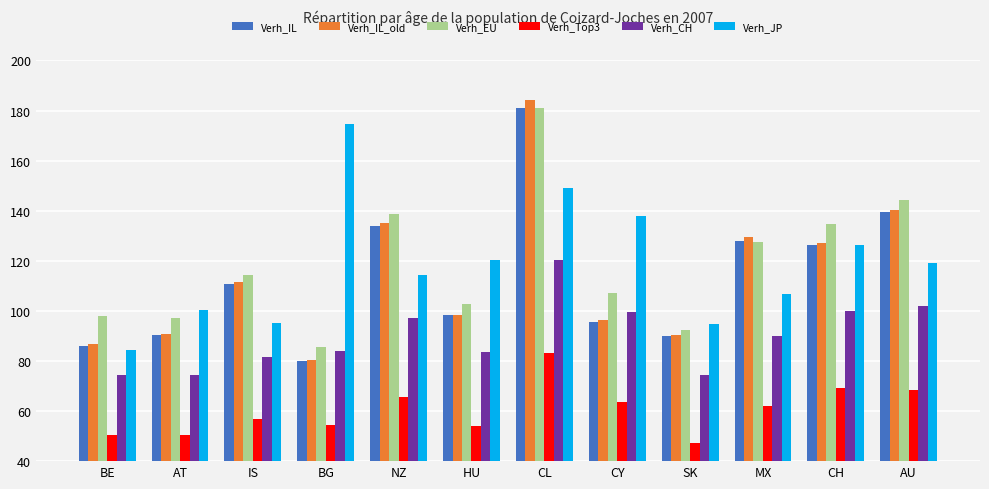

What is the average value of the Verh_IL series?

113.3